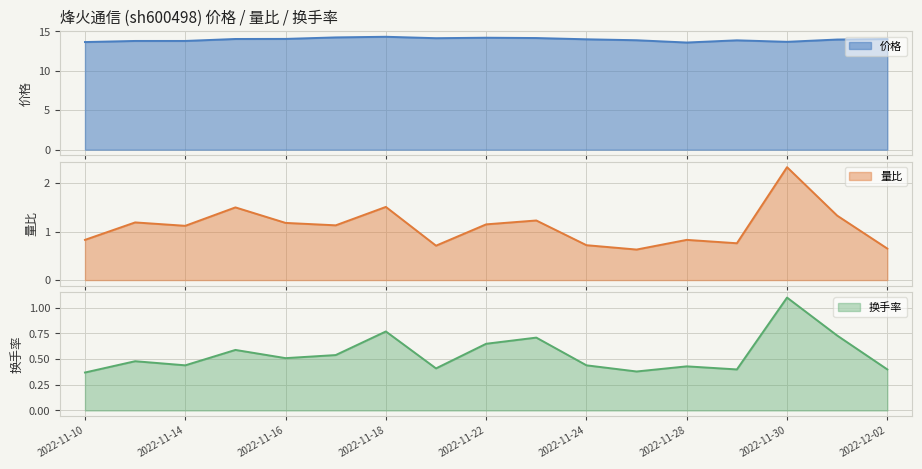

What is the difference between the highest and lowest values at 2022-11-23?

13.5